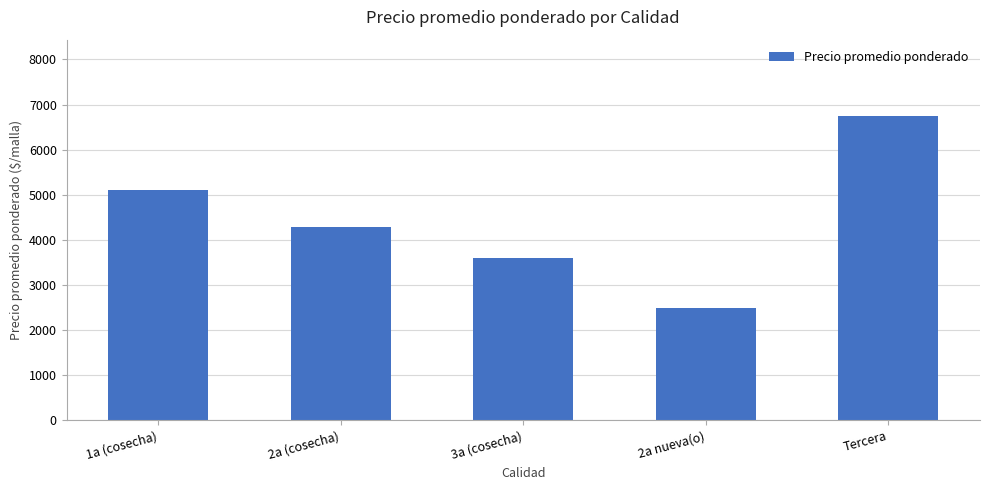

What is the label of the 2nd bar from the right?

2a nueva(o)